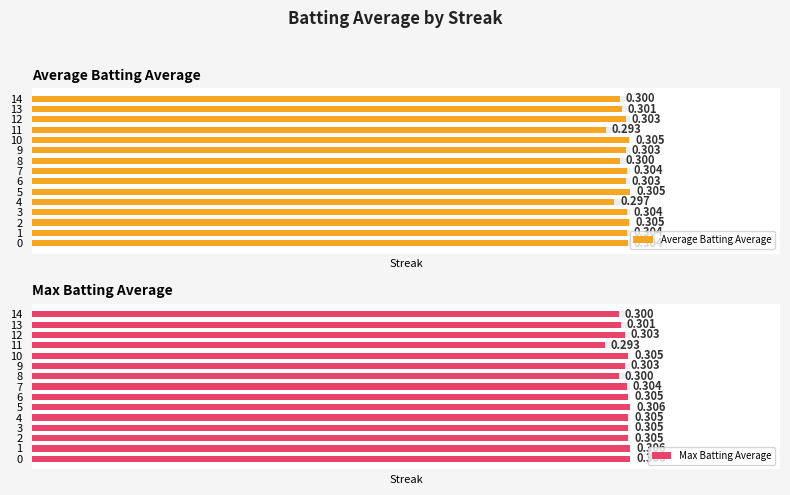

At which category is the sum across all series the highest?

5